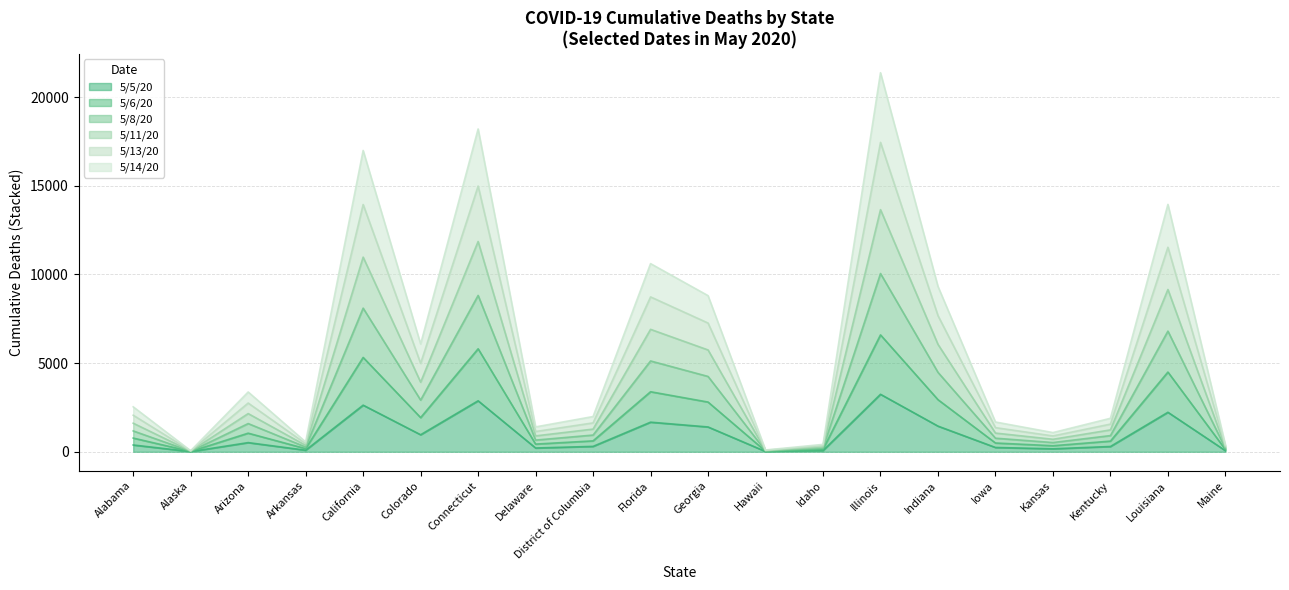

At which category is the sum across all series the highest?

Illinois